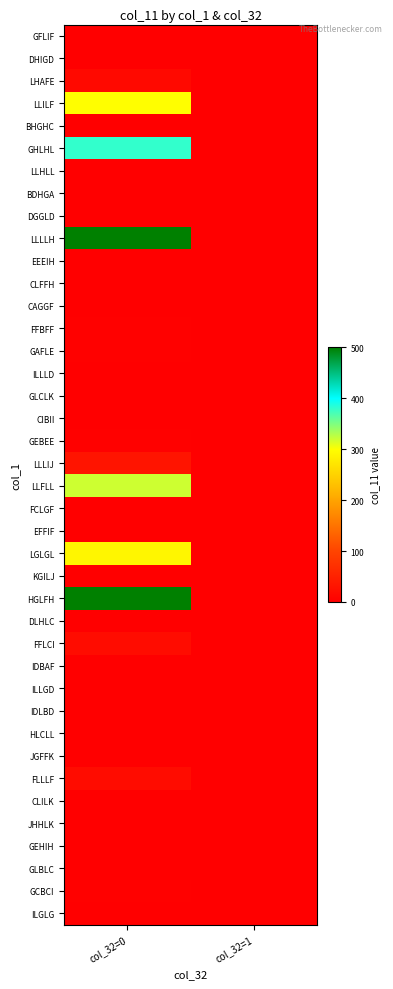

What is the difference between the highest and lowest values at col_32=1?

1